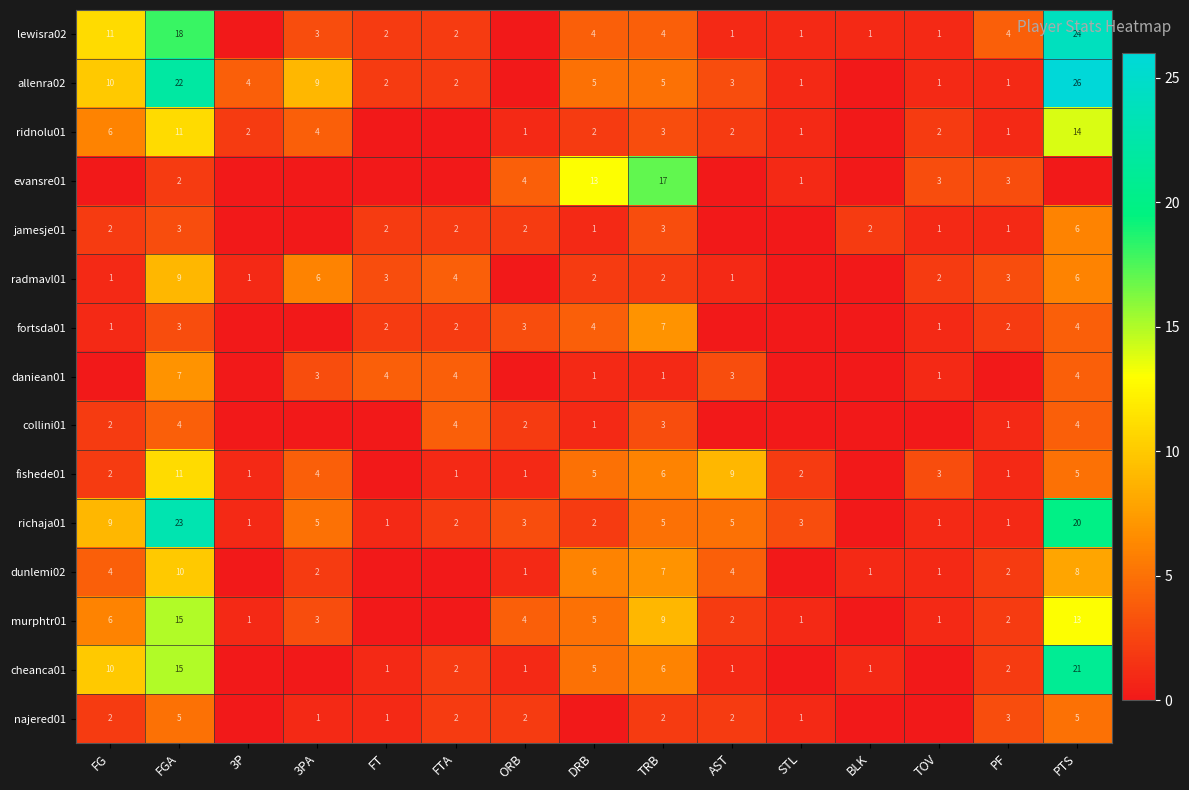

How many distinct data groups are displayed?

15